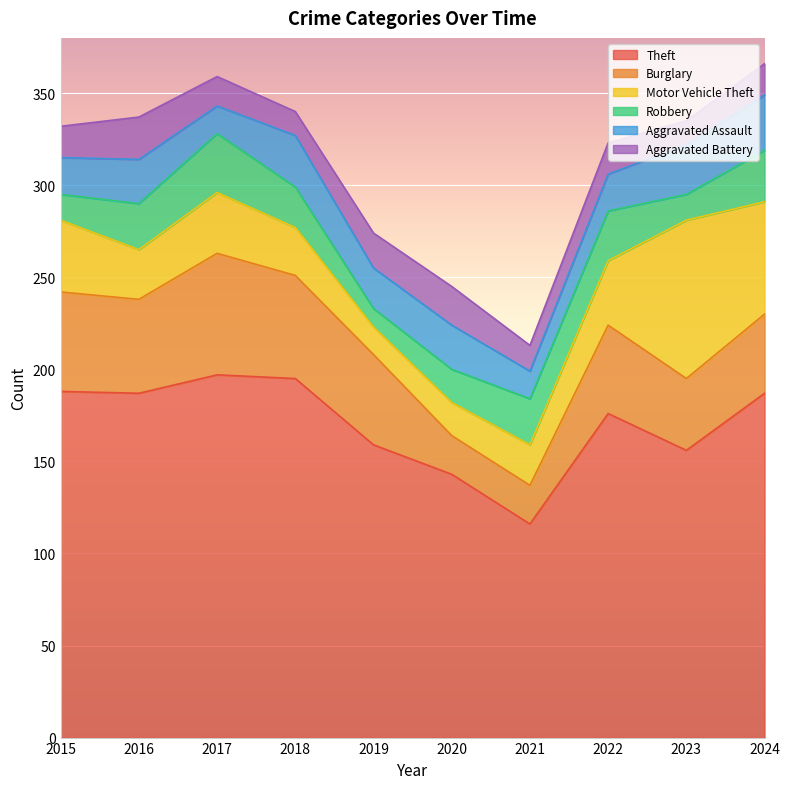

At which category is the sum across all series the highest?

2024